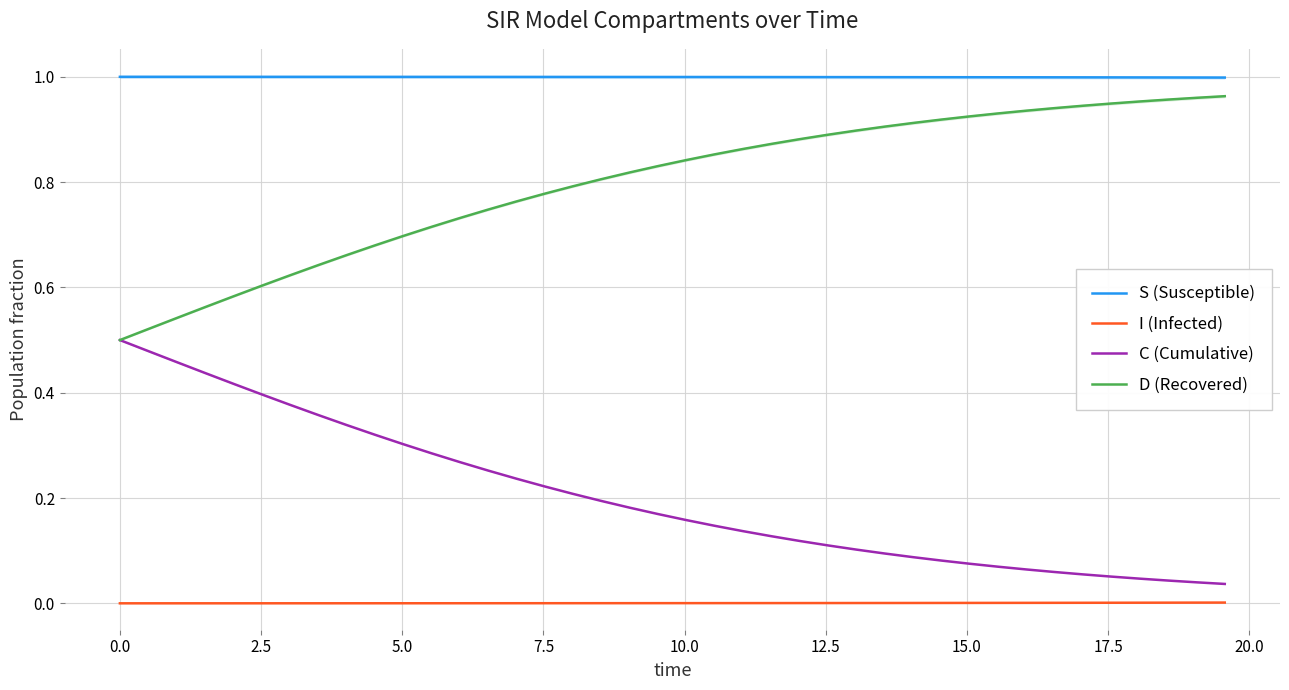

True or false: C (Cumulative) and D (Recovered) cross at least once.

False